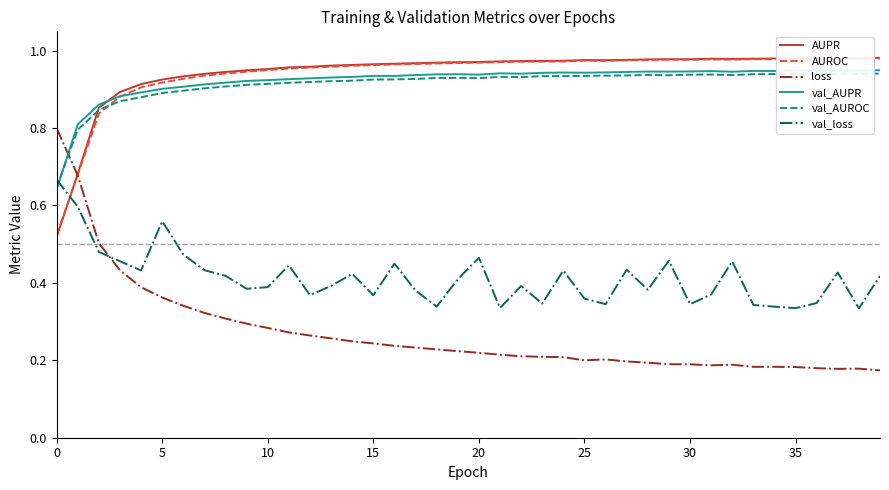

What is the value of the val_loss point at the 9th from the left?

0.4